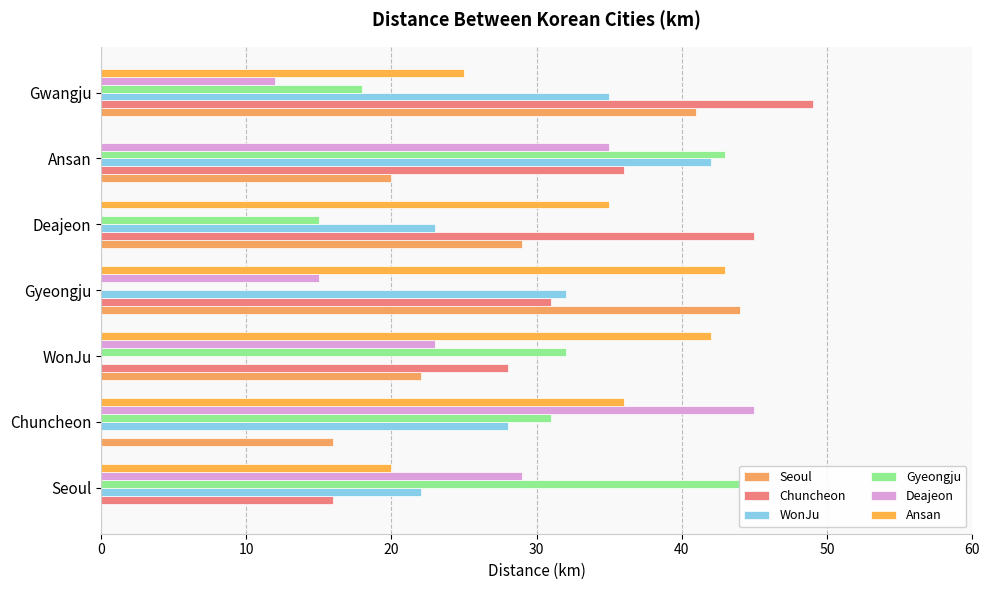

What is the difference between the Ansan values at Gwangju and Chuncheon?

11